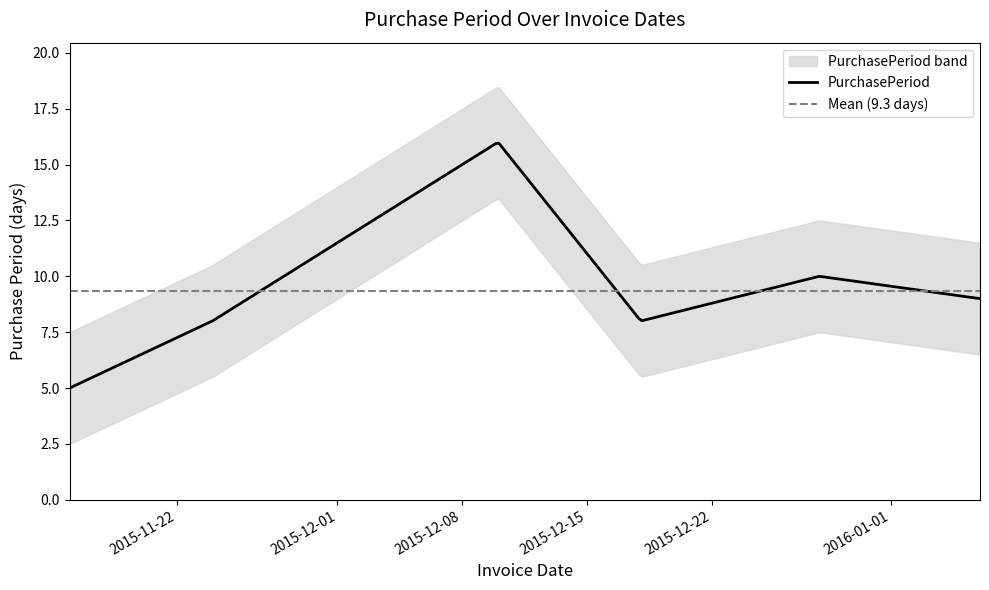

Reading right to left, list all the values displayed in this chart.

9	10	8	16	8	5